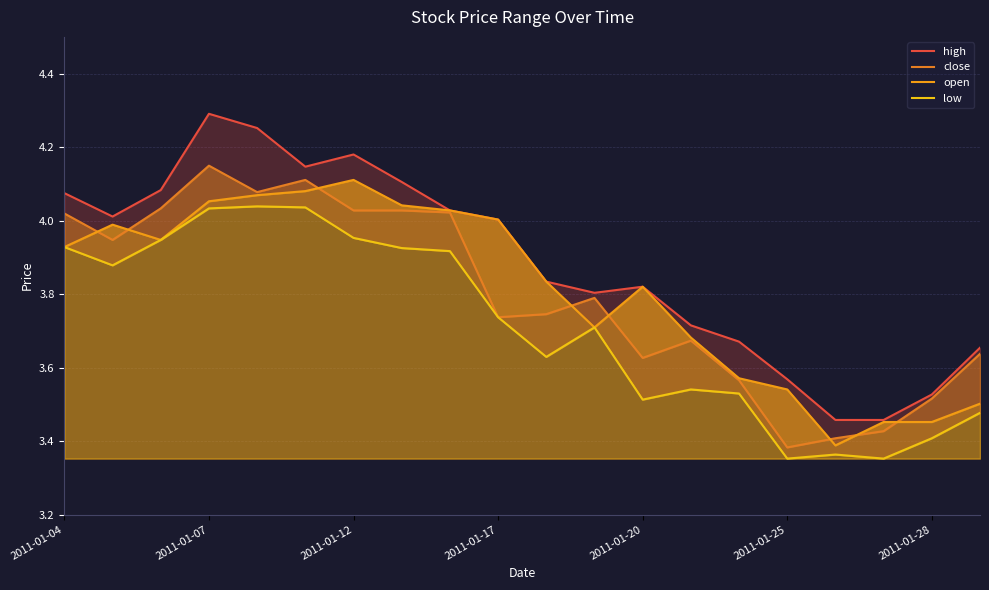

Is it true that close equals 1.2 at 2011-01-17?

False